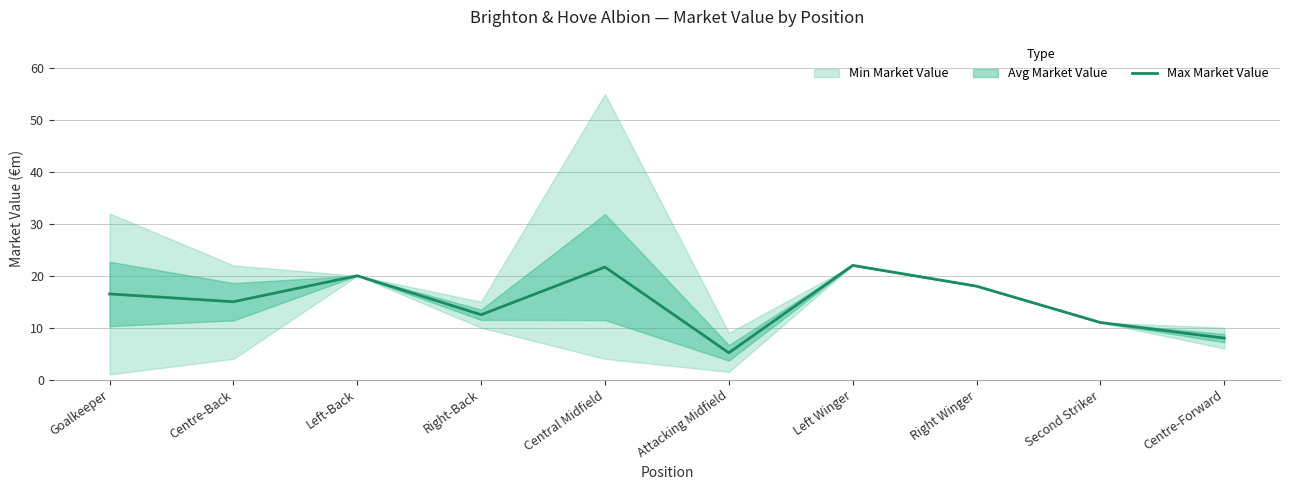

What is the difference between the values at Left Winger and Central Midfield?

0.3